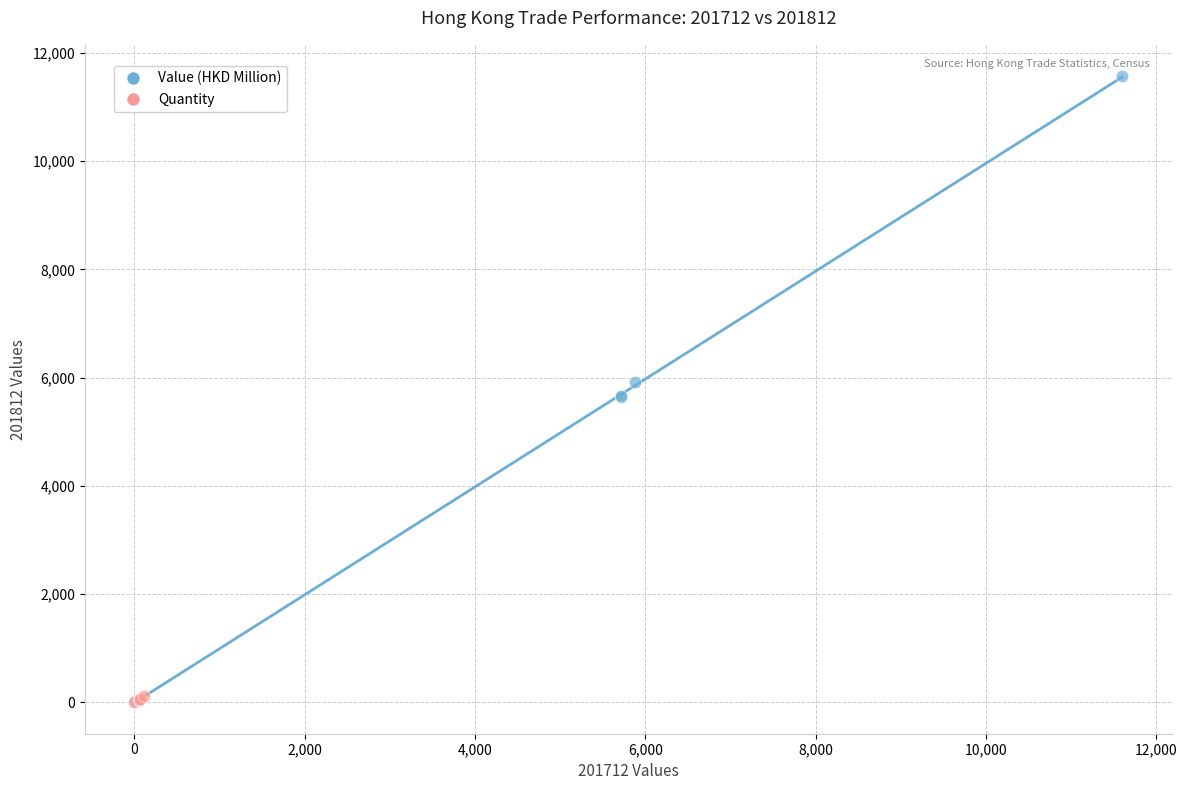

Which series contains the highest Y value?

Value (HKD Million)